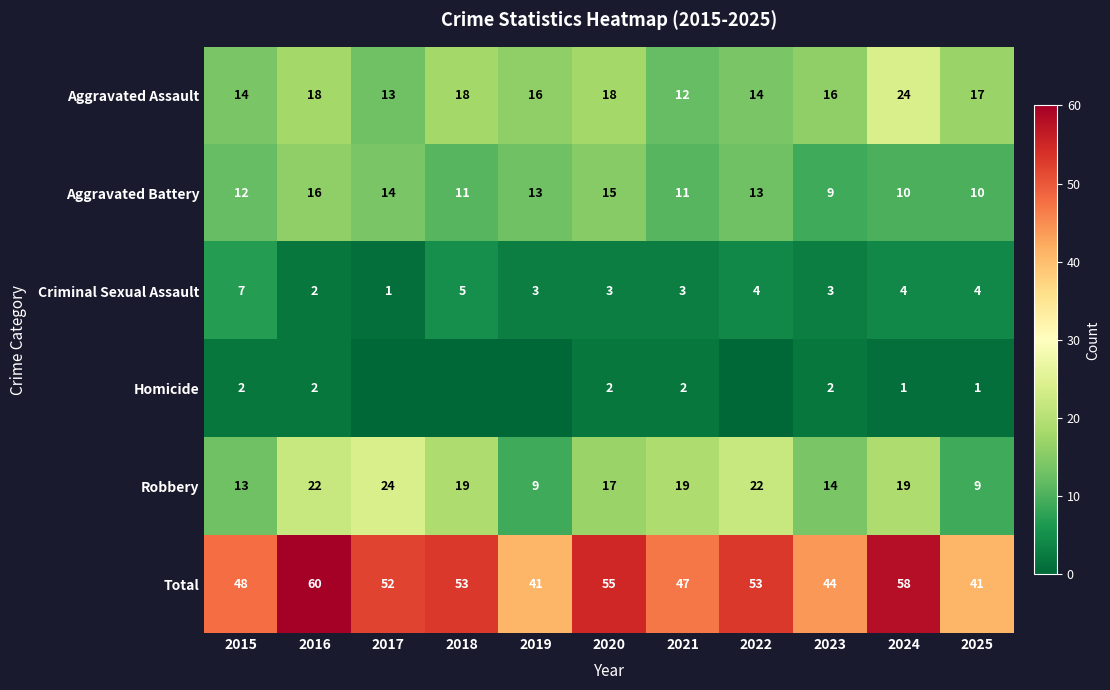

Is the value of Aggravated Assault at 2024 greater than the value of Homicide at 2020?

Yes